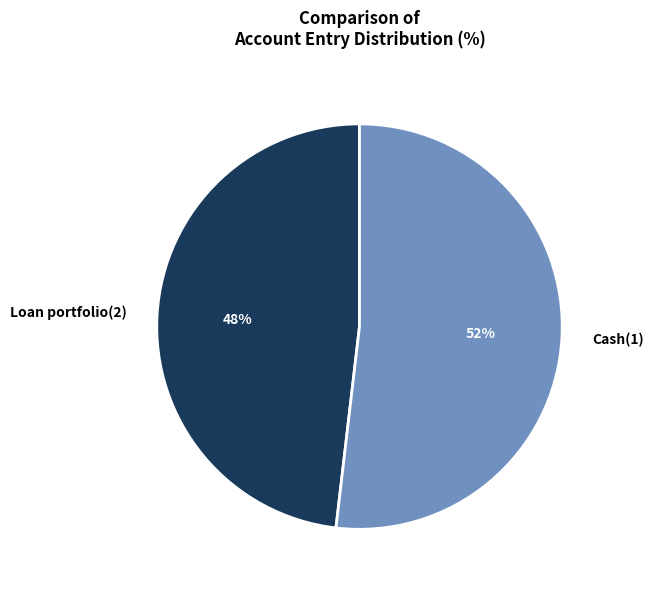

The Loan portfolio(2) slice represents 48% of the pie. True or false?

True